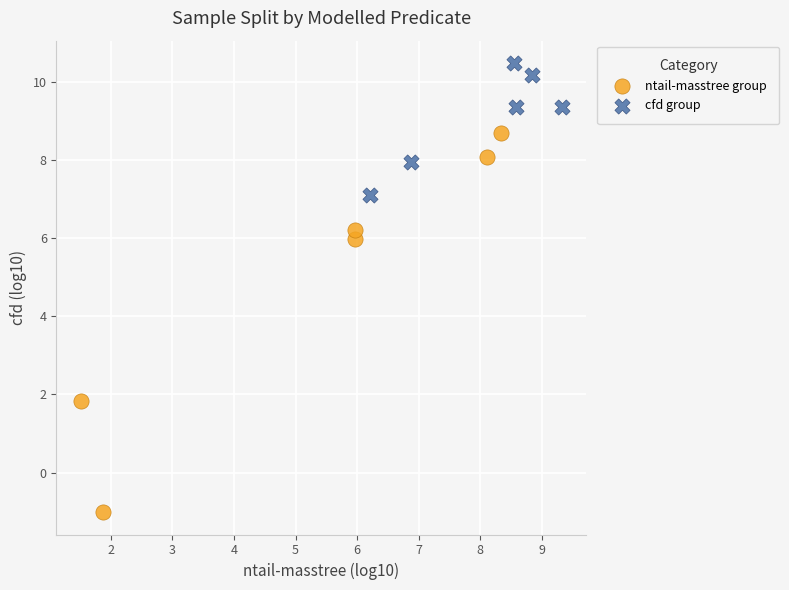

Which series contains the highest Y value?

cfd group